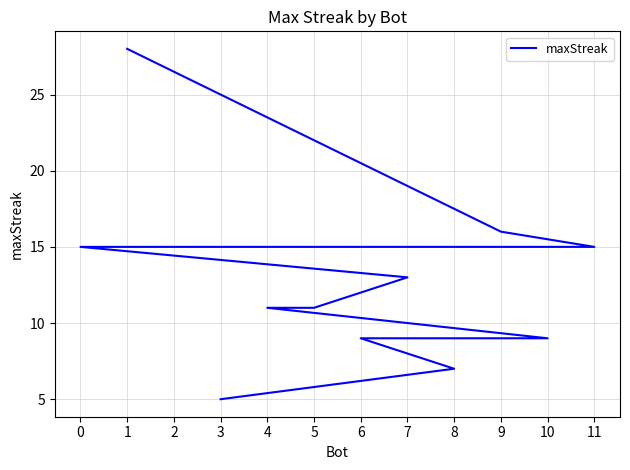

What is the minimum value shown in the chart?

5